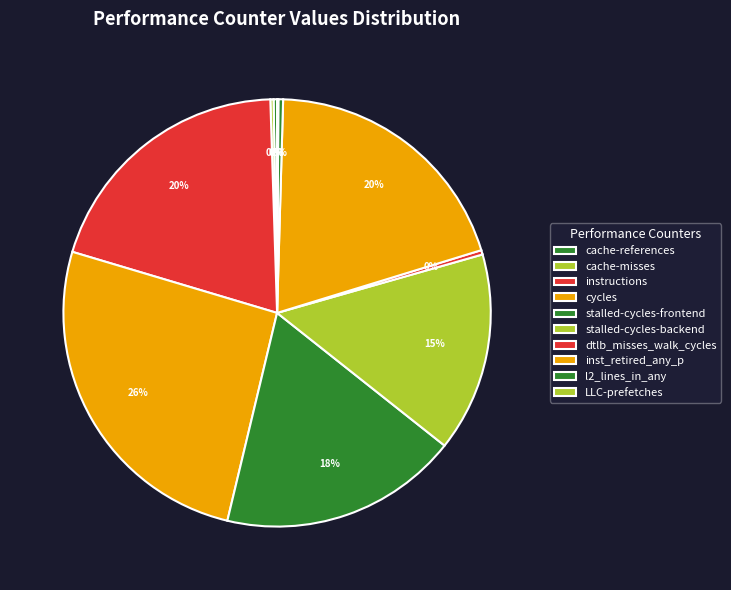

How many slices are in this pie chart?

10